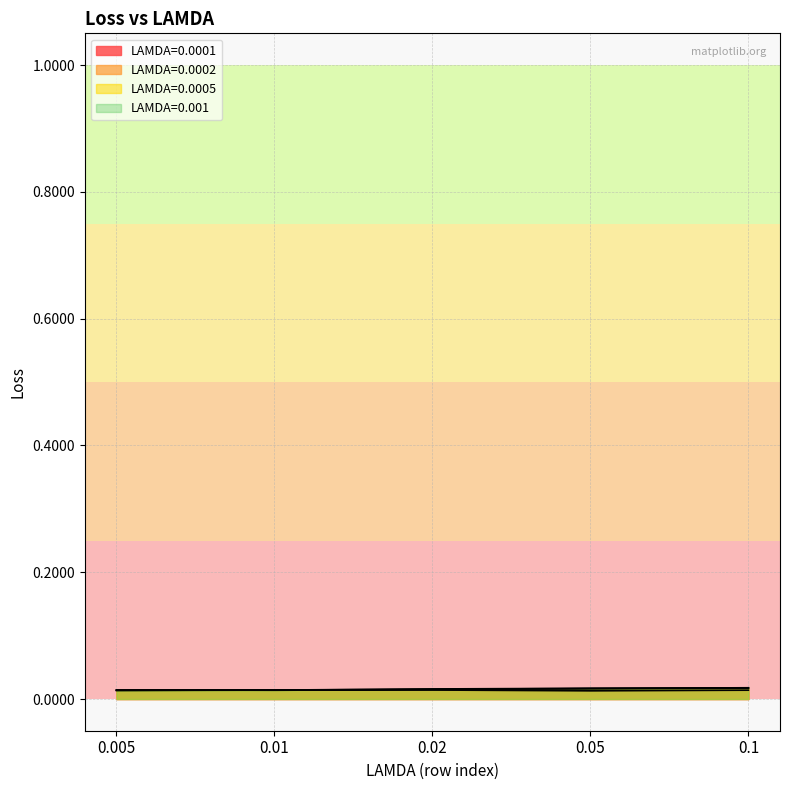

Does the chart have visible grid lines?

Yes